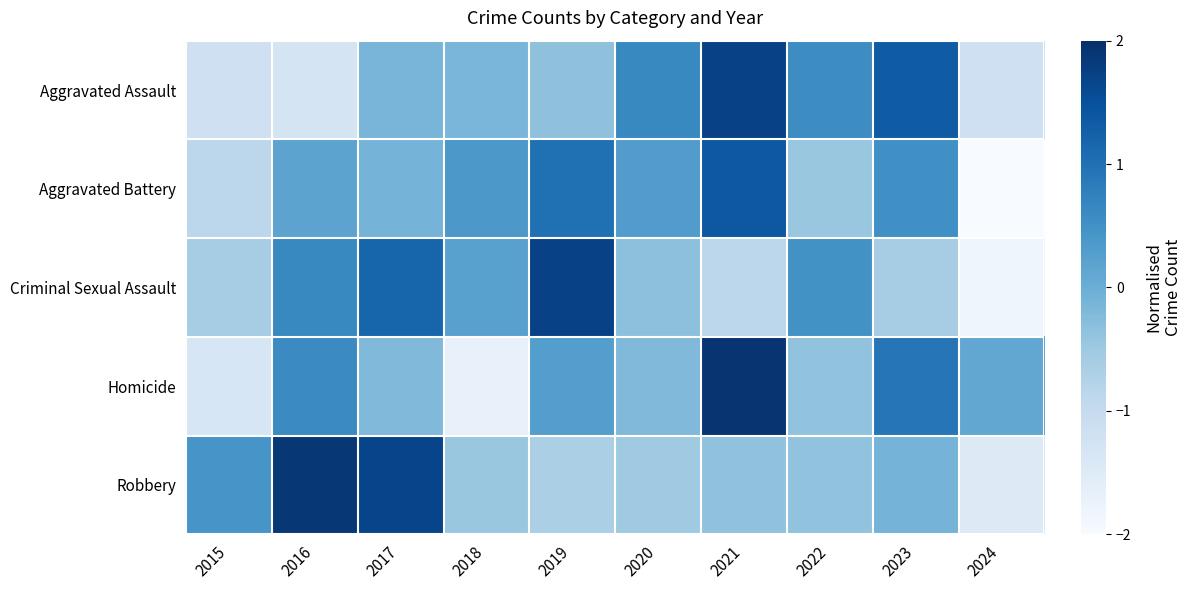

How many series are shown in this chart?

5